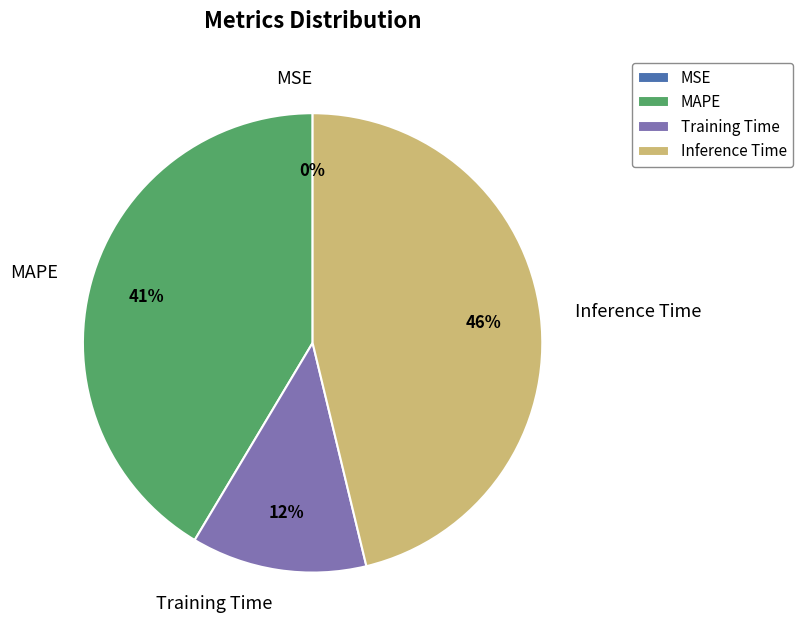

Which category has the biggest portion of the pie?

Inference Time